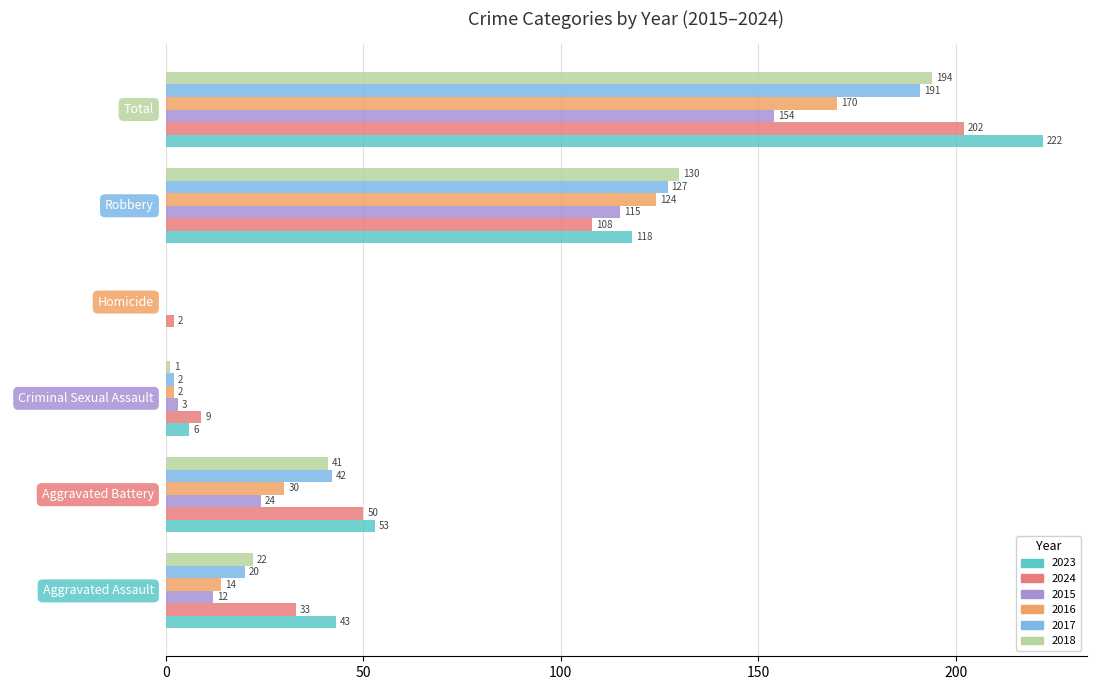

What is the sum of the 2015 values at Aggravated Battery and Criminal Sexual Assault?

27